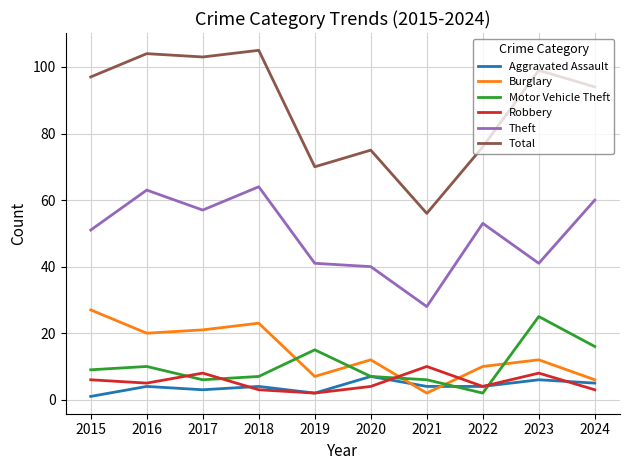

What is the difference between the highest and lowest values at 2015?

96